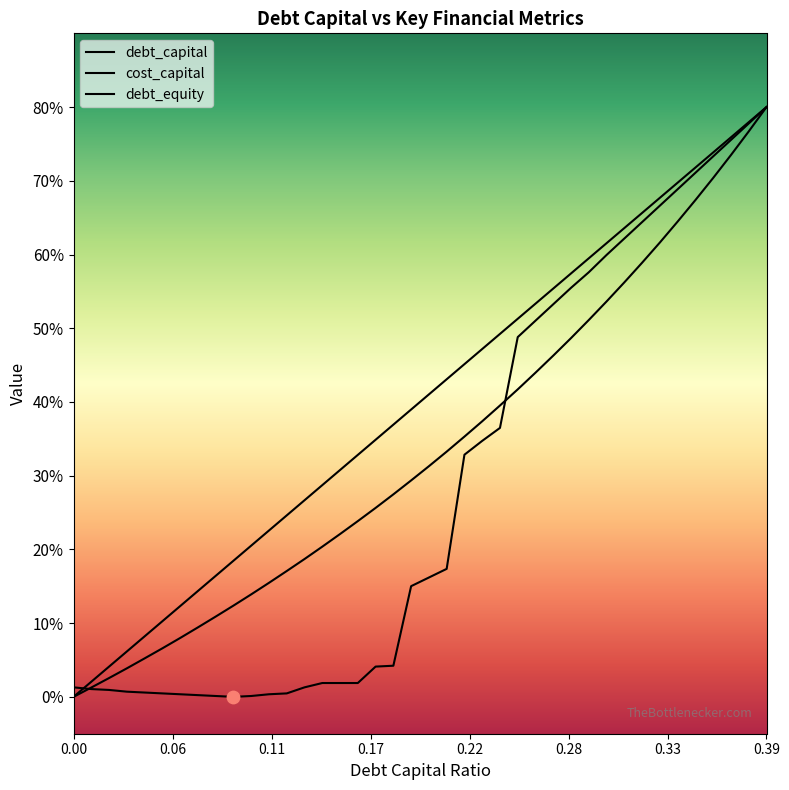

Which series has the largest total across all categories?

debt_capital